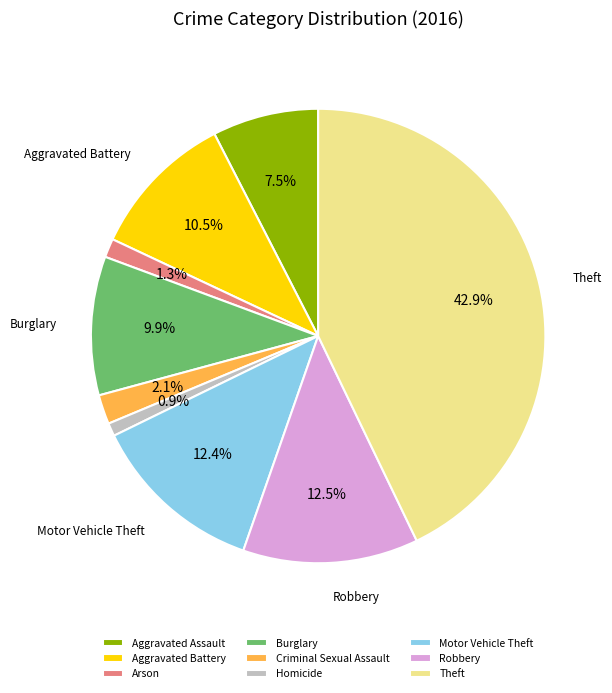

What percentage is NOT represented by Aggravated Battery?

89.5%